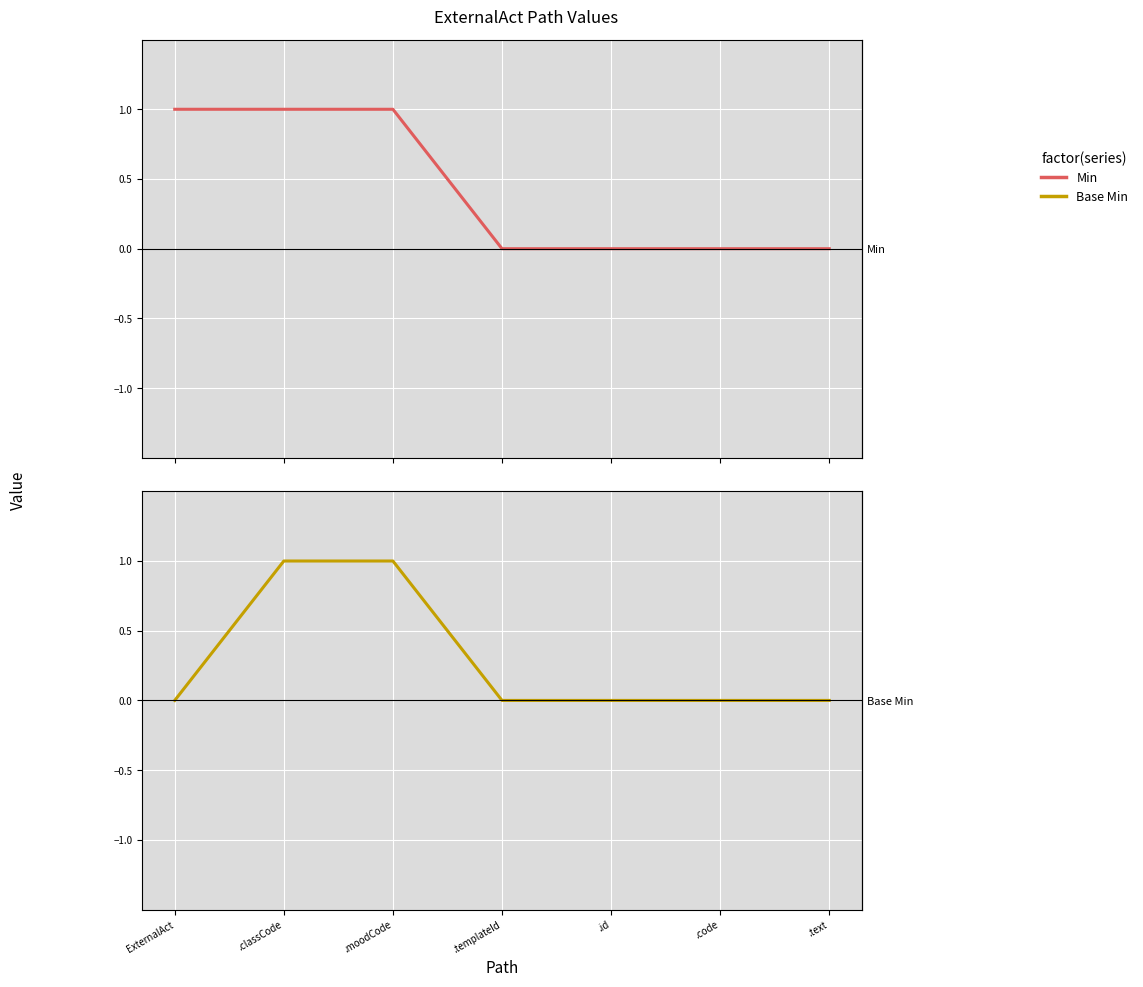

Does the chart display data point markers on the line(s)?

No